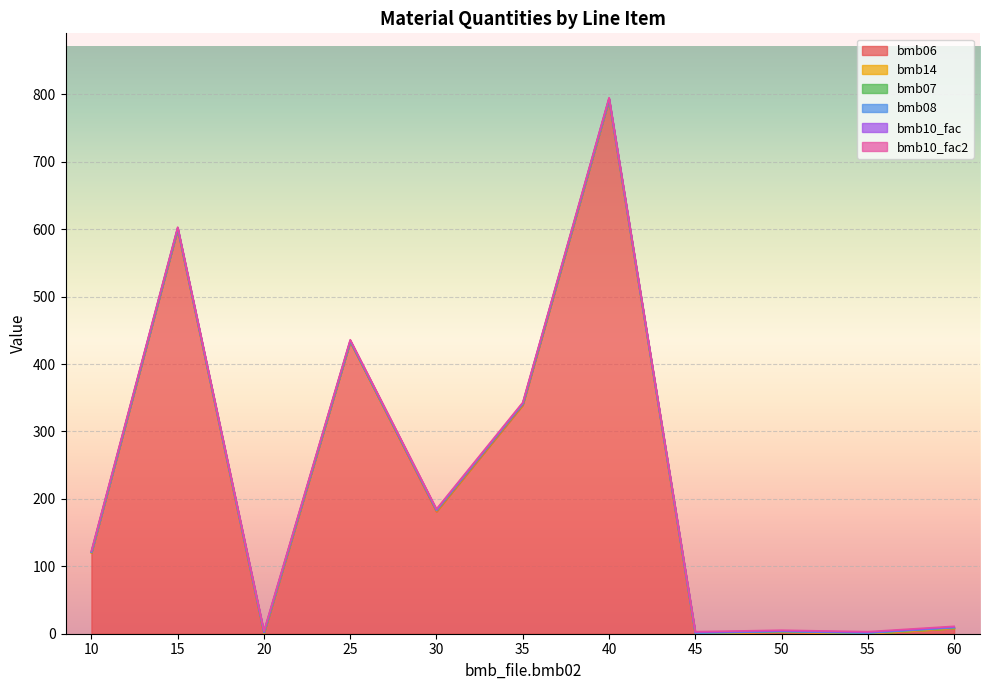

Between which two adjacent categories do bmb06 and bmb07 first intersect?

15 and 20